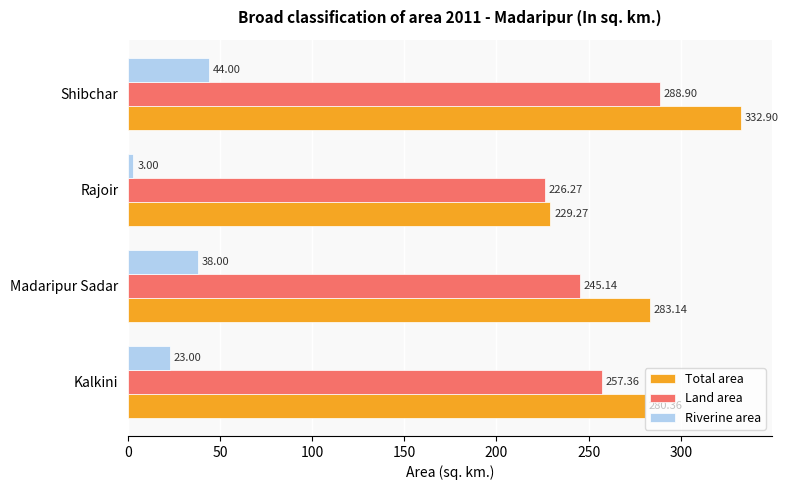

Which series has the widest spread of values?

Total area